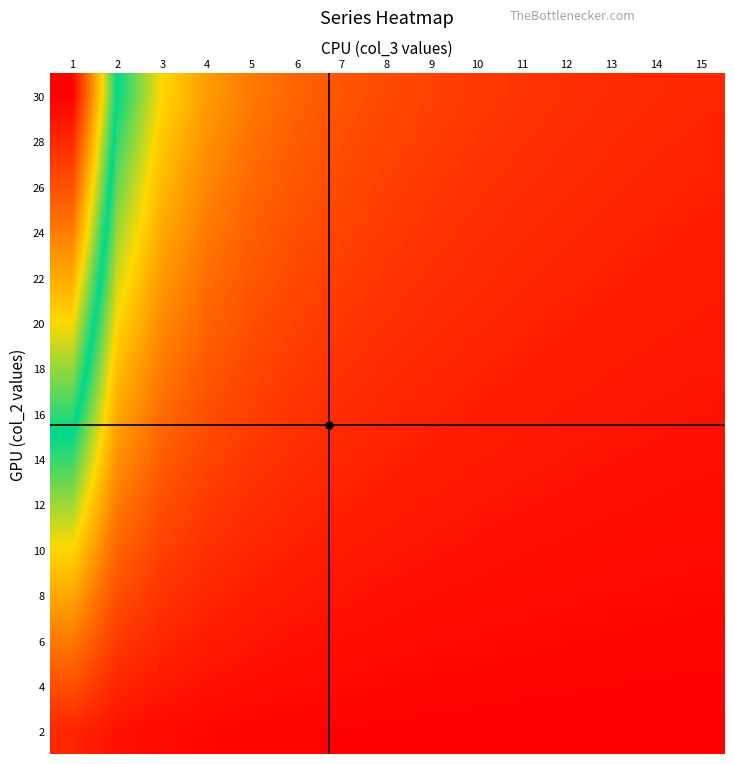

Reading right to left, extract all data points from this chart.

2: 15=0.1	14=0.1	13=0.2	12=0.2	11=0.2	10=0.2	9=0.2	8=0.2	7=0.3	6=0.3	5=0.4	4=0.5	3=0.7	2=1.0	1=2.0
4: 15=0.3	14=0.3	13=0.3	12=0.3	11=0.4	10=0.4	9=0.4	8=0.5	7=0.6	6=0.7	5=0.8	4=1.0	3=1.3	2=2.0	1=4.0
6: 15=0.4	14=0.4	13=0.5	12=0.5	11=0.5	10=0.6	9=0.7	8=0.8	7=0.9	6=1.0	5=1.2	4=1.5	3=2.0	2=3.0	1=6.0
8: 15=0.5	14=0.6	13=0.6	12=0.7	11=0.7	10=0.8	9=0.9	8=1.0	7=1.1	6=1.3	5=1.6	4=2.0	3=2.7	2=4.0	1=8.0
10: 15=0.7	14=0.7	13=0.8	12=0.8	11=0.9	10=1.0	9=1.1	8=1.2	7=1.4	6=1.7	5=2.0	4=2.5	3=3.3	2=5.0	1=10.0
12: 15=0.8	14=0.9	13=0.9	12=1.0	11=1.1	10=1.2	9=1.3	8=1.5	7=1.7	6=2.0	5=2.4	4=3.0	3=4.0	2=6.0	1=12.0
14: 15=0.9	14=1.0	13=1.1	12=1.2	11=1.3	10=1.4	9=1.6	8=1.8	7=2.0	6=2.3	5=2.8	4=3.5	3=4.7	2=7.0	1=14.0
16: 15=1.1	14=1.1	13=1.2	12=1.3	11=1.5	10=1.6	9=1.8	8=2.0	7=2.3	6=2.7	5=3.2	4=4.0	3=5.3	2=8.0	1=16.0
18: 15=1.2	14=1.3	13=1.4	12=1.5	11=1.6	10=1.8	9=2.0	8=2.2	7=2.6	6=3.0	5=3.6	4=4.5	3=6.0	2=9.0	1=18.0
20: 15=1.3	14=1.4	13=1.5	12=1.7	11=1.8	10=2.0	9=2.2	8=2.5	7=2.9	6=3.3	5=4.0	4=5.0	3=6.7	2=10.0	1=20.0
22: 15=1.5	14=1.6	13=1.7	12=1.8	11=2.0	10=2.2	9=2.4	8=2.8	7=3.1	6=3.7	5=4.4	4=5.5	3=7.3	2=11.0	1=22.0
24: 15=1.6	14=1.7	13=1.8	12=2.0	11=2.2	10=2.4	9=2.7	8=3.0	7=3.4	6=4.0	5=4.8	4=6.0	3=8.0	2=12.0	1=24.0
26: 15=1.7	14=1.9	13=2.0	12=2.2	11=2.4	10=2.6	9=2.9	8=3.2	7=3.7	6=4.3	5=5.2	4=6.5	3=8.7	2=13.0	1=26.0
28: 15=1.9	14=2.0	13=2.2	12=2.3	11=2.5	10=2.8	9=3.1	8=3.5	7=4.0	6=4.7	5=5.6	4=7.0	3=9.3	2=14.0	1=28.0
30: 15=2.0	14=2.1	13=2.3	12=2.5	11=2.7	10=3.0	9=3.3	8=3.8	7=4.3	6=5.0	5=6.0	4=7.5	3=10.0	2=15.0	1=30.0